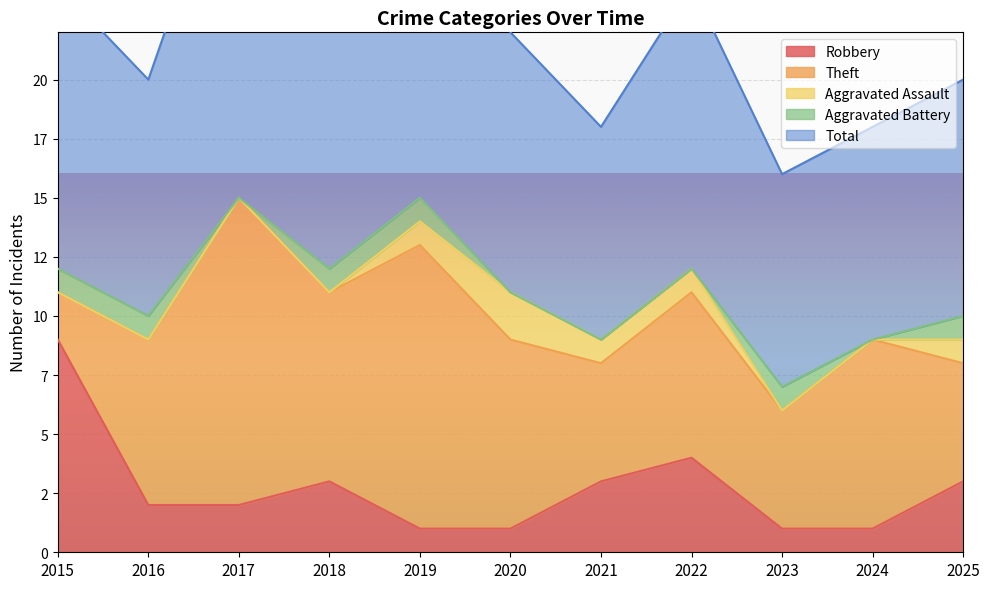

Does the chart display data point markers on the line(s)?

No